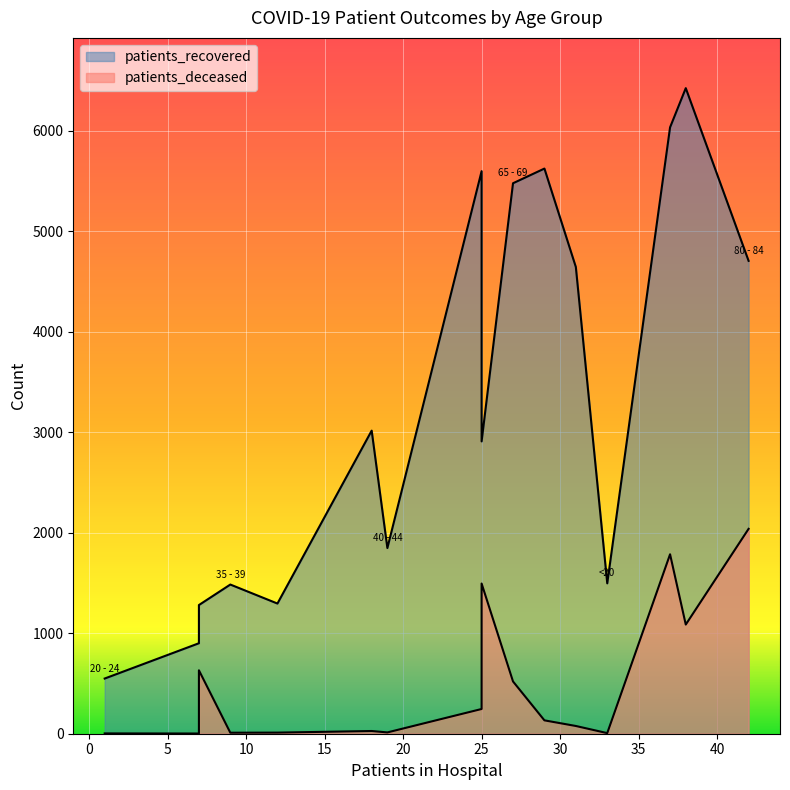

How many lines are shown in the chart?

2